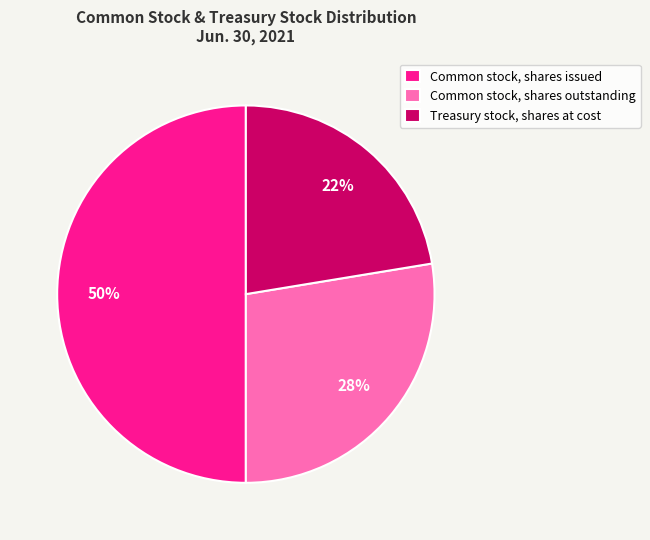

Is the sum of Common stock, shares issued and Treasury stock, shares at cost greater than half?

Yes